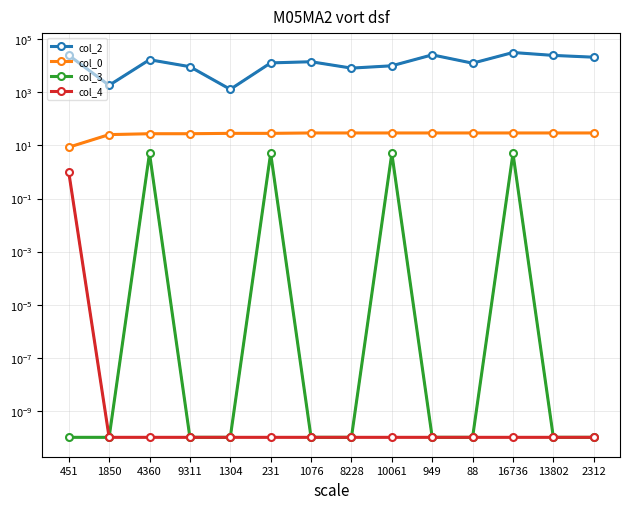

List the series in order of their peak value, highest first.

col_2, col_0, col_3, col_4